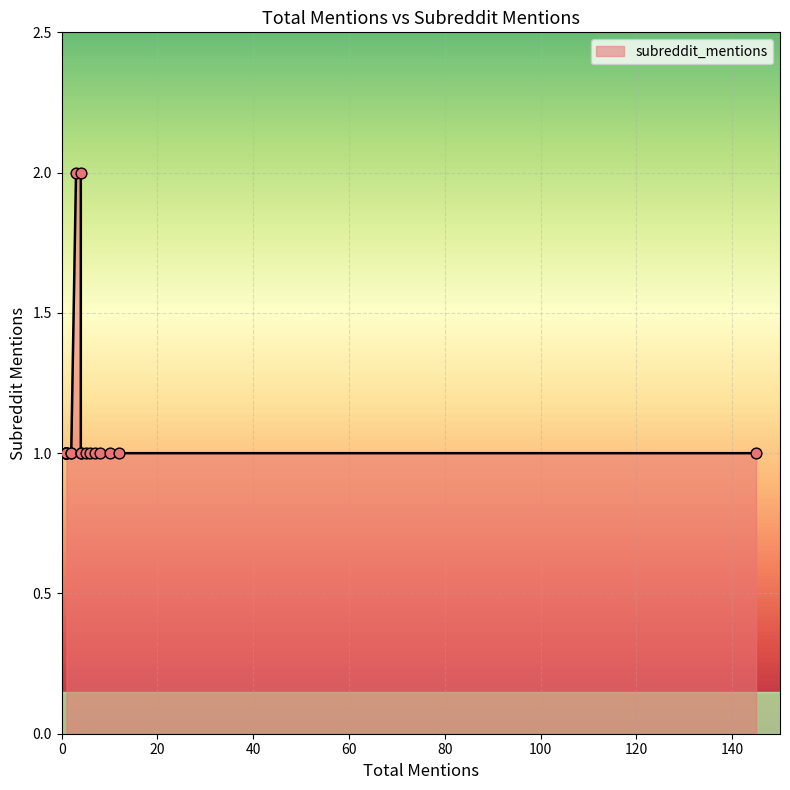

What is the ratio of the value at 1 to the value at 7?

1.0